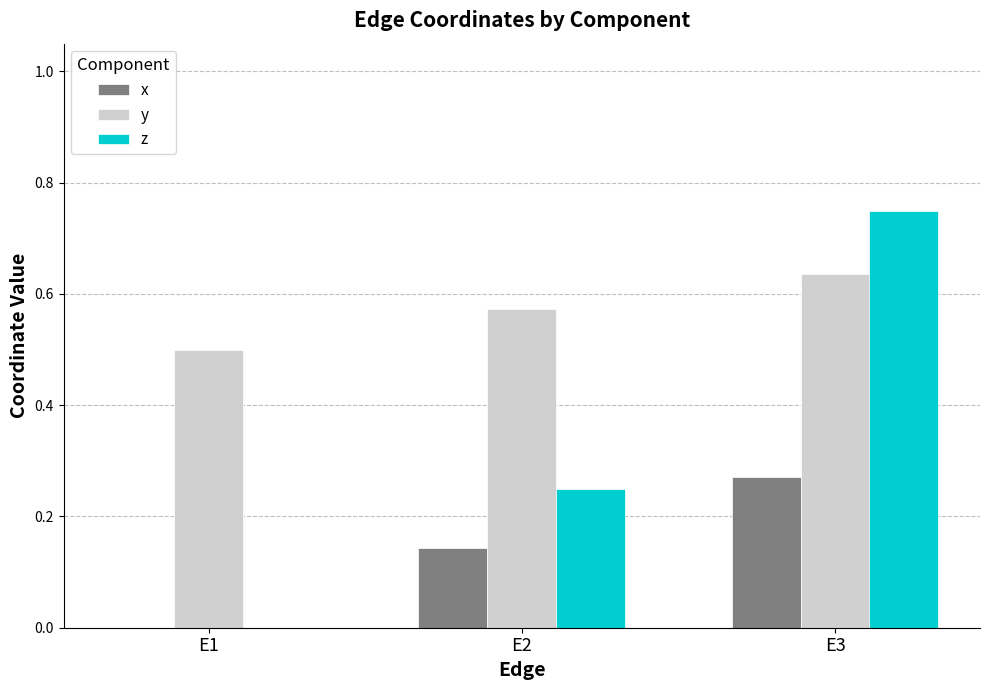

Is the value of y at E1 greater than the value of z at E2?

Yes